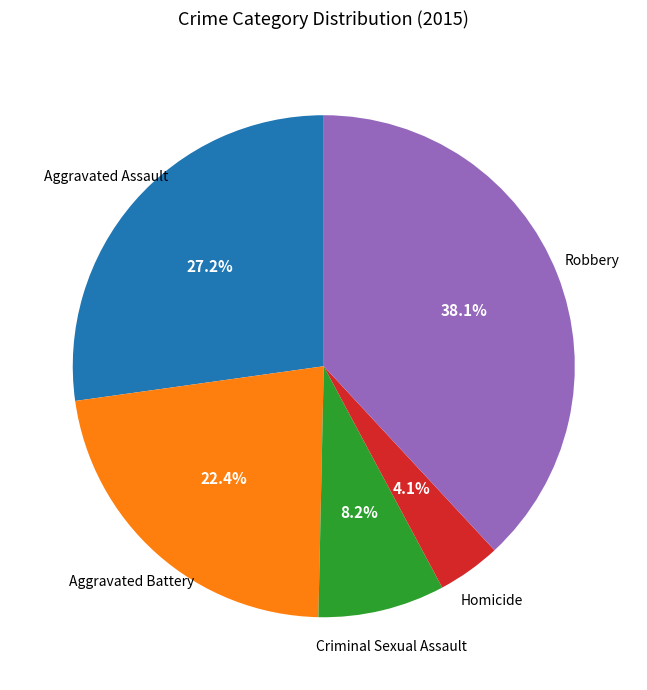

To the nearest percent, what is the combined percentage of Criminal Sexual Assault and Robbery?

46%